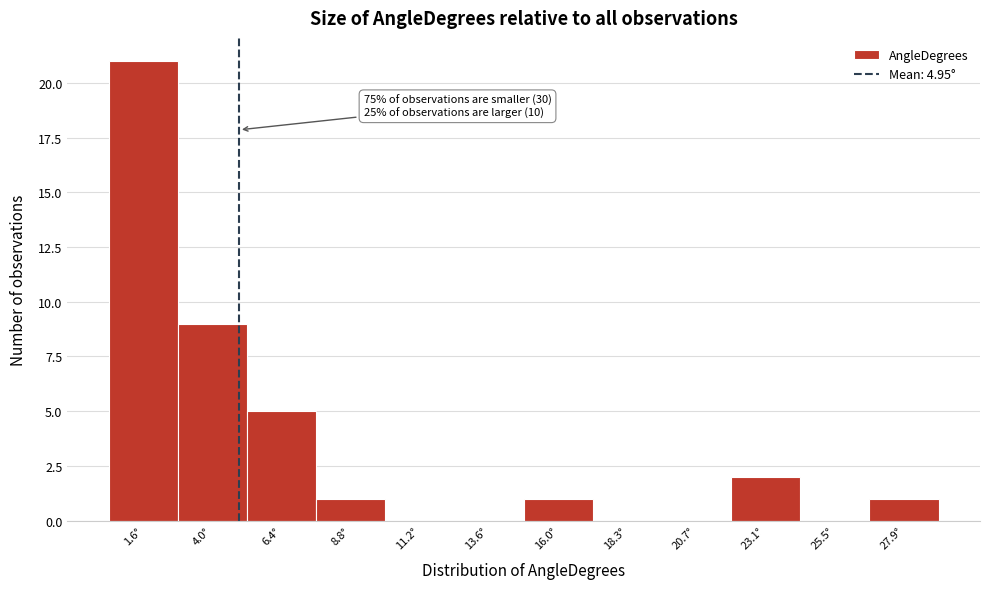

Over which range of the x-axis is the bar tallest?

0.5 to 3.0